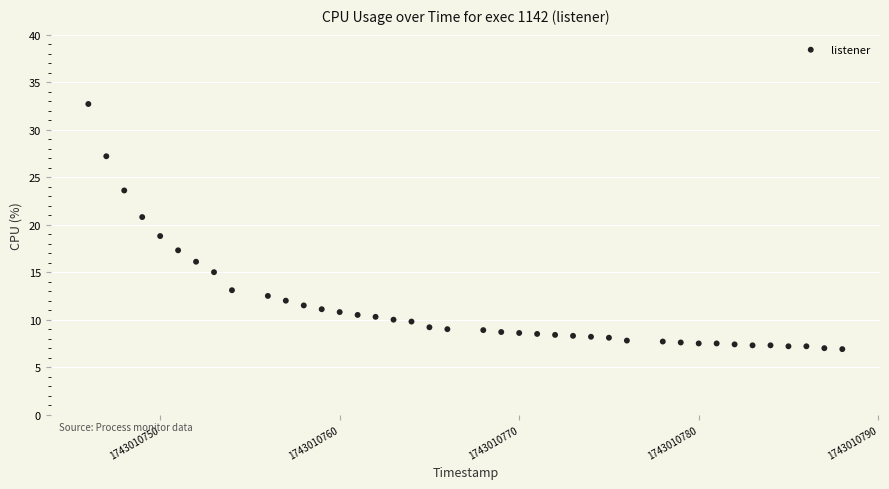

What is the range of Y values (max minus min)?

25.8